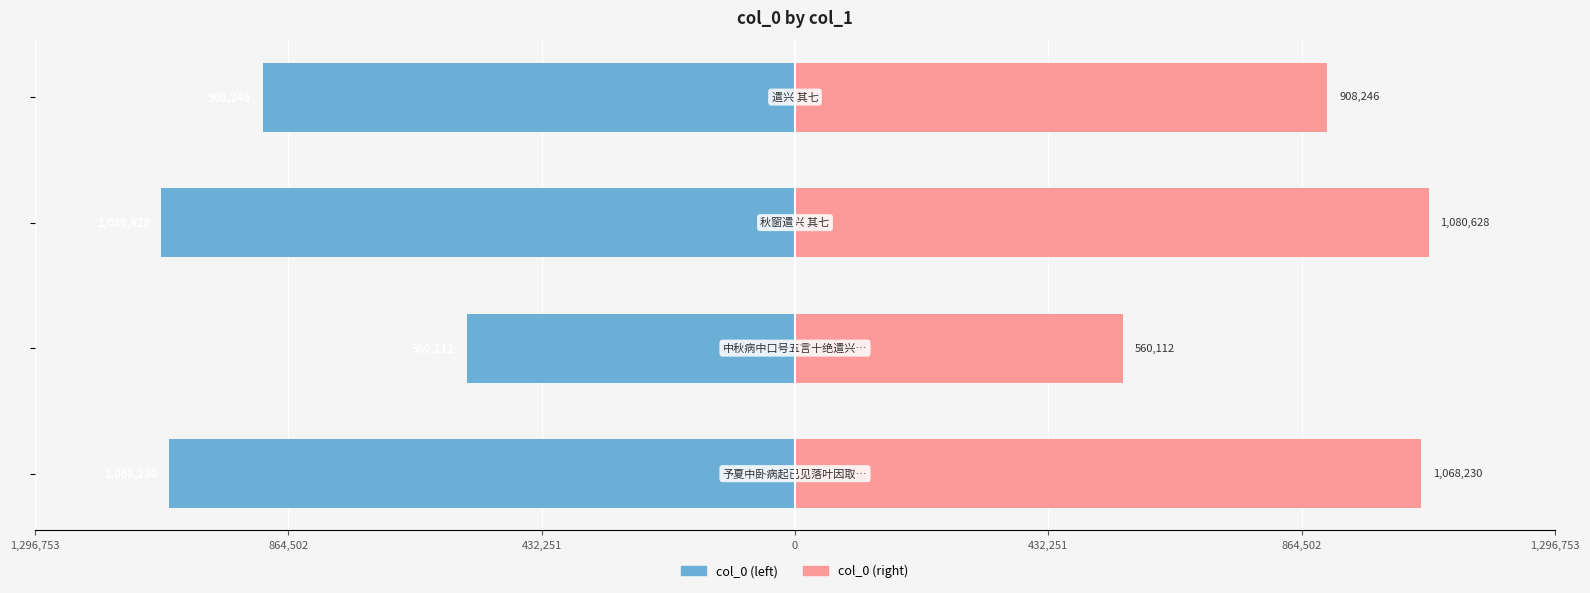

How many bars are there in each group?

2